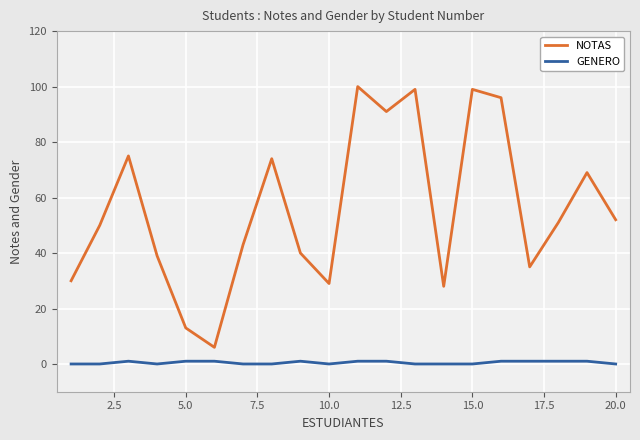

Which series has the largest total across all categories?

NOTAS